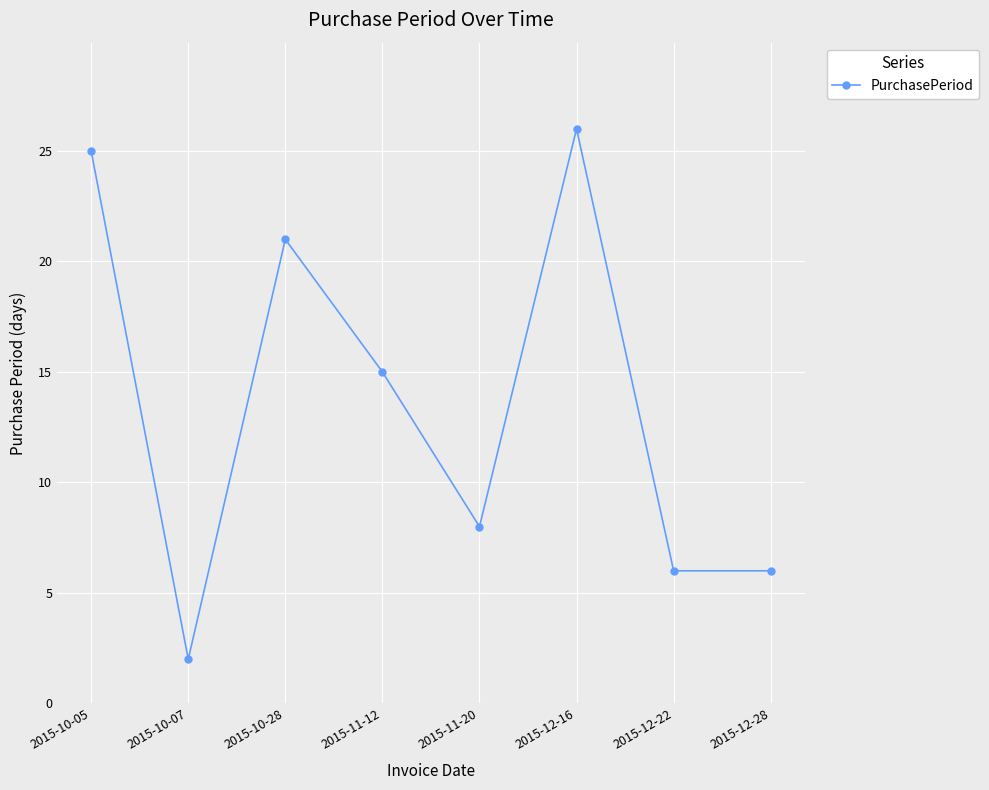

How many values are below 15?

4